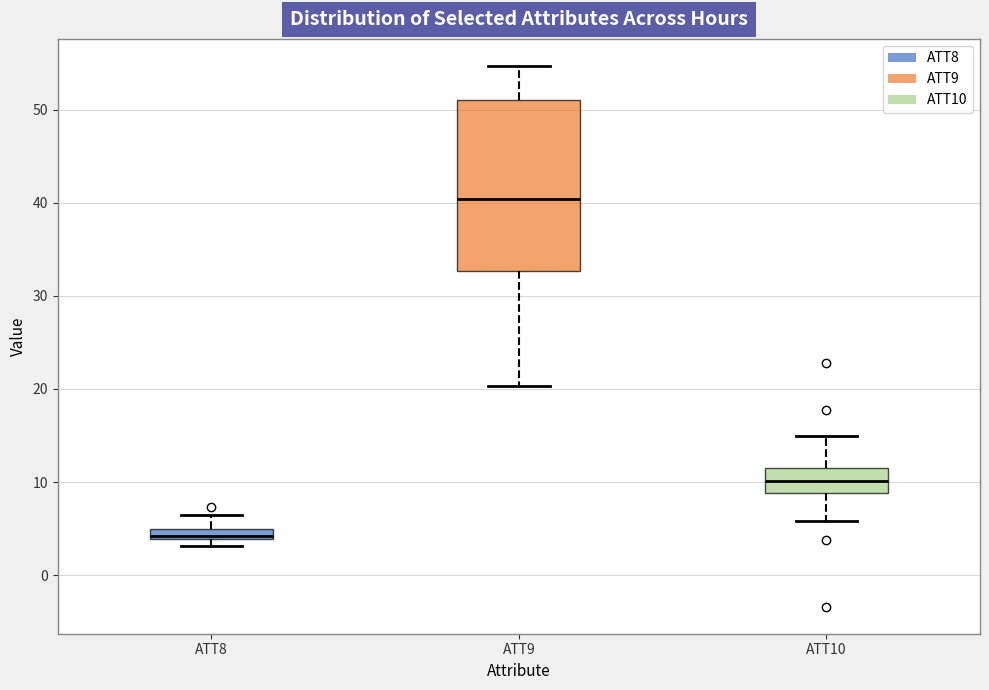

Which box has the lowest median line?

ATT8